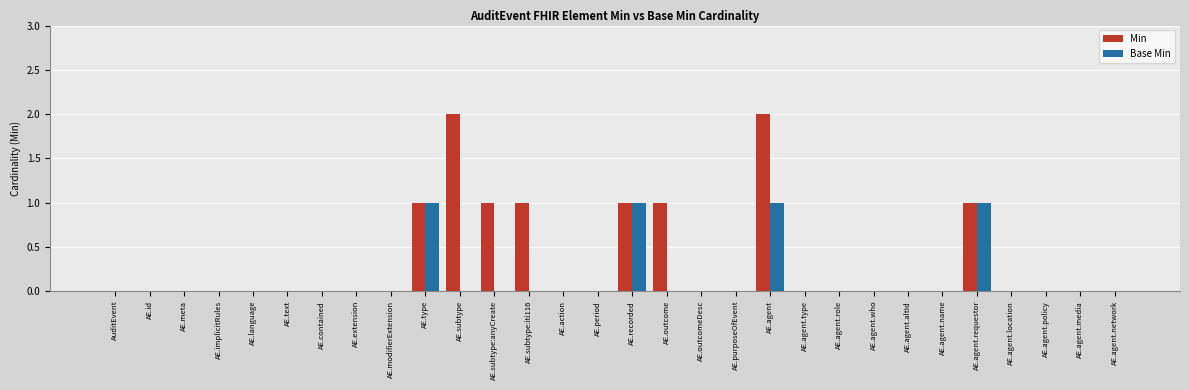

Reading left to right, list all the values displayed in this chart.

Min: AuditEvent=0	AE.id=0	AE.meta=0	AE.implicitRules=0	AE.language=0	AE.text=0	AE.contained=0	AE.extension=0	AE.modifierExtension=0	AE.type=1	AE.subtype=2	AE.subtype:anyCreate=1	AE.subtype:iti116=1	AE.action=0	AE.period=0	AE.recorded=1	AE.outcome=1	AE.outcomeDesc=0	AE.purposeOfEvent=0	AE.agent=2	AE.agent.type=0	AE.agent.role=0	AE.agent.who=0	AE.agent.altId=0	AE.agent.name=0	AE.agent.requestor=1	AE.agent.location=0	AE.agent.policy=0	AE.agent.media=0	AE.agent.network=0
Base Min: AuditEvent=0	AE.id=0	AE.meta=0	AE.implicitRules=0	AE.language=0	AE.text=0	AE.contained=0	AE.extension=0	AE.modifierExtension=0	AE.type=1	AE.subtype=0	AE.subtype:anyCreate=0	AE.subtype:iti116=0	AE.action=0	AE.period=0	AE.recorded=1	AE.outcome=0	AE.outcomeDesc=0	AE.purposeOfEvent=0	AE.agent=1	AE.agent.type=0	AE.agent.role=0	AE.agent.who=0	AE.agent.altId=0	AE.agent.name=0	AE.agent.requestor=1	AE.agent.location=0	AE.agent.policy=0	AE.agent.media=0	AE.agent.network=0